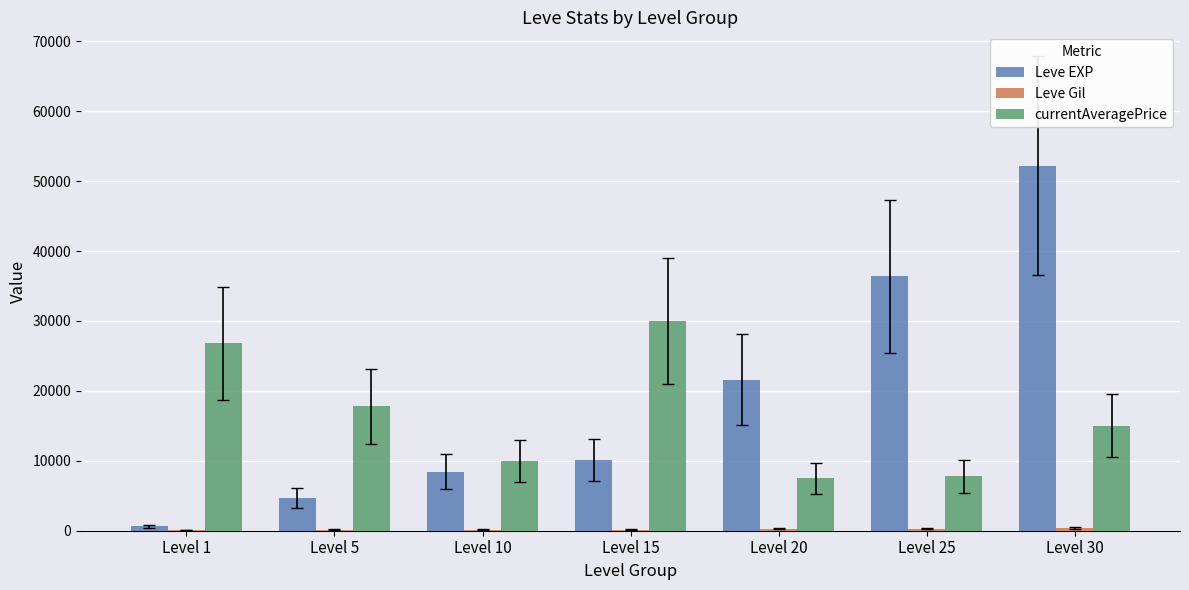

What is the sum of all Leve EXP values?

134030